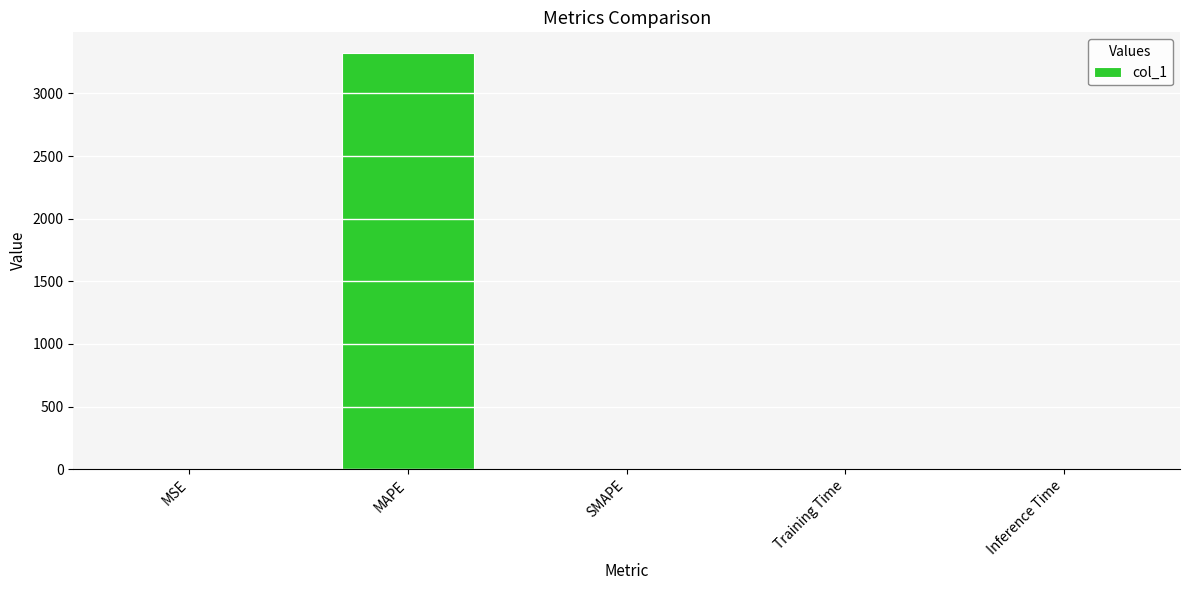

Which label corresponds to the largest value in the chart?

MAPE